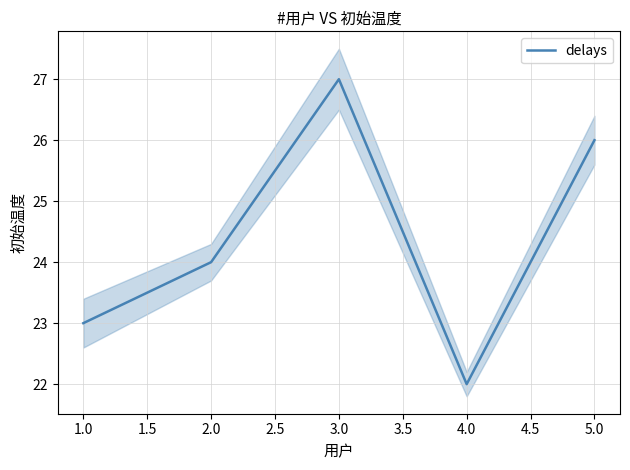

How many interior local peaks (higher than both neighbors) does the data have?

1